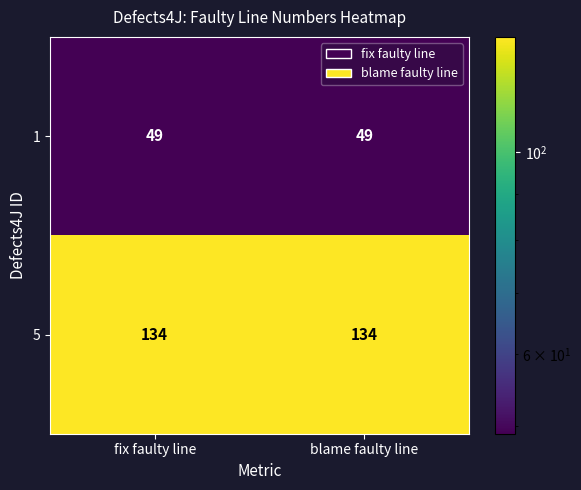

The value of 1 at fix faulty line is 49. True or false?

True